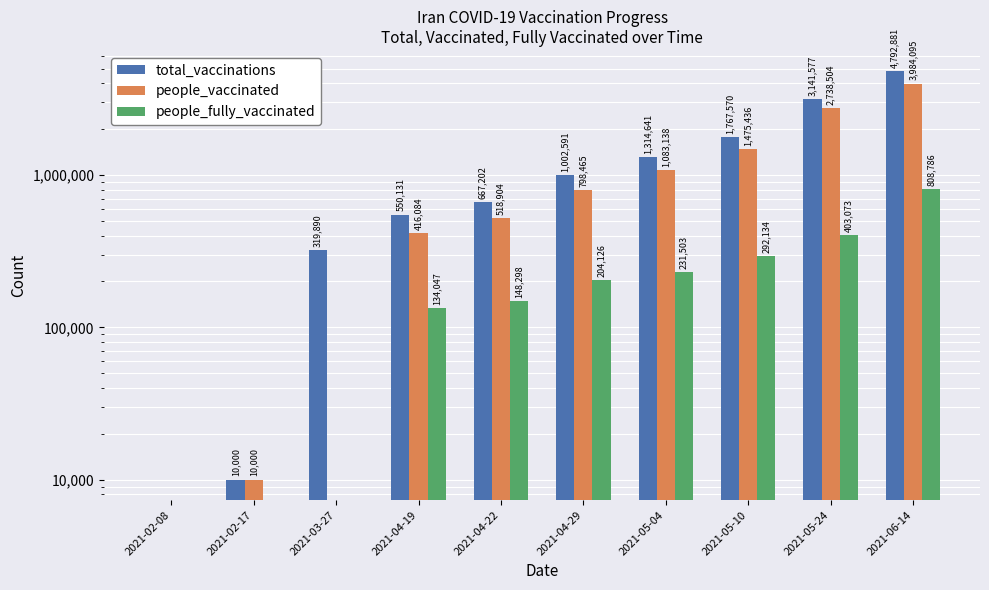

How many series are shown in this chart?

3